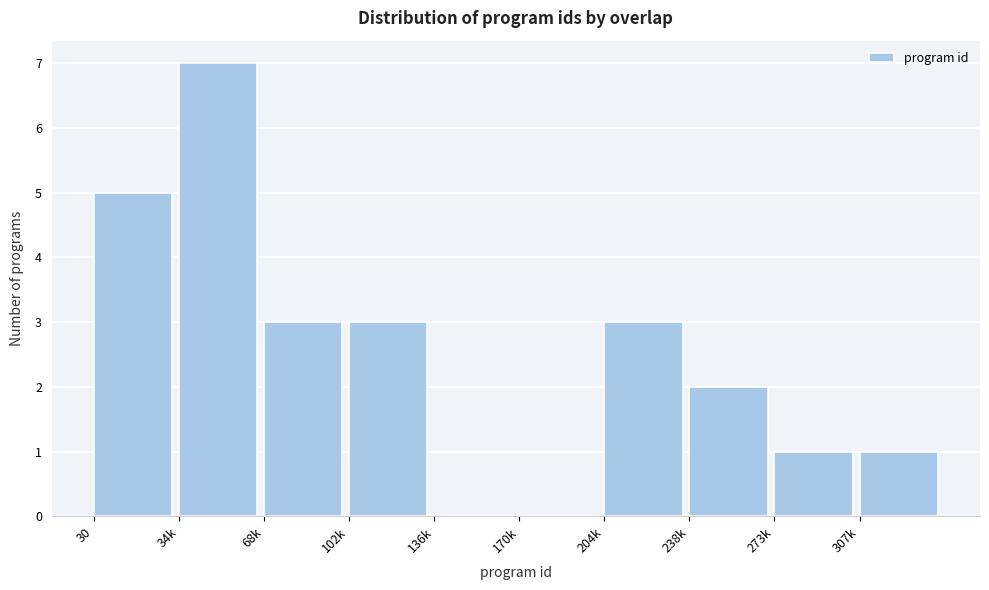

Reading left to right, extract all data points from this chart.

30=5	34k=7	68k=3	102k=3	136k=0	170k=0	204k=3	238k=2	273k=1	307k=1